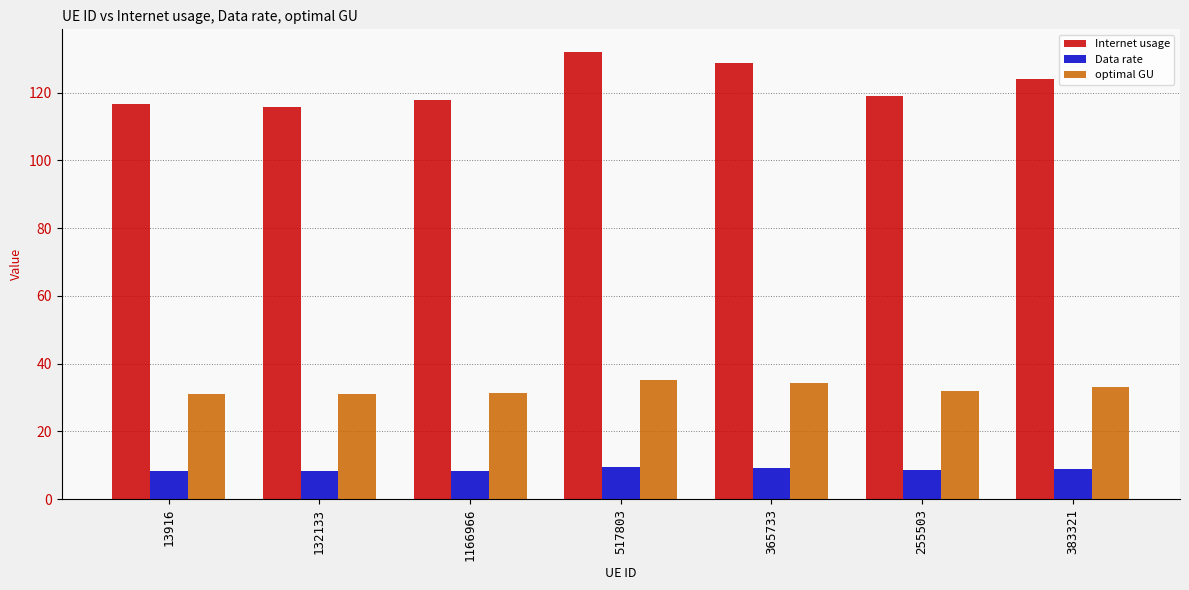

At which label is Internet usage closest to 123?

383321